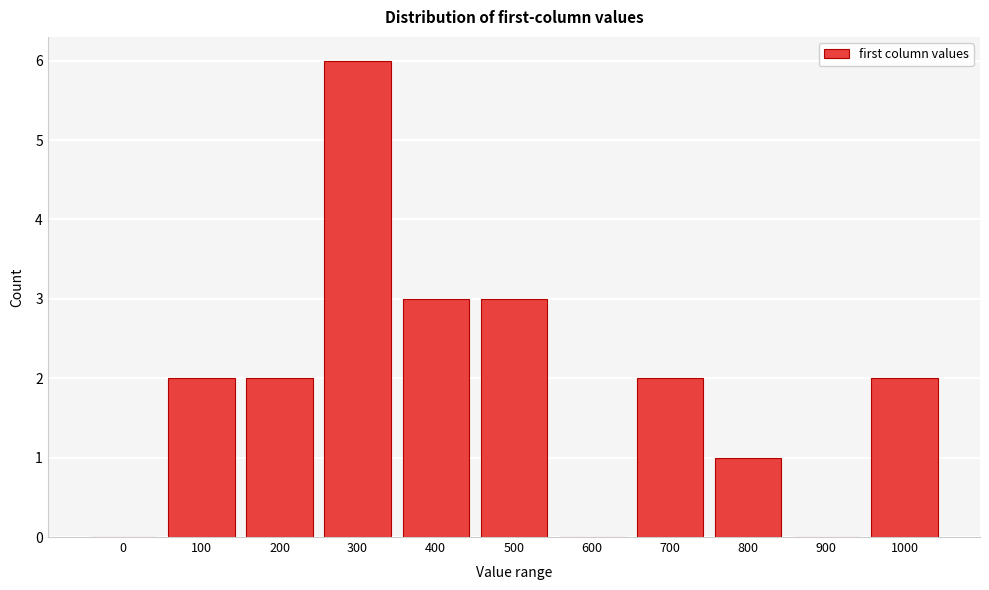

Reading right to left, extract all data points from this chart.

1000=2	900=0	800=1	700=2	600=0	500=3	400=3	300=6	200=2	100=2	0=0